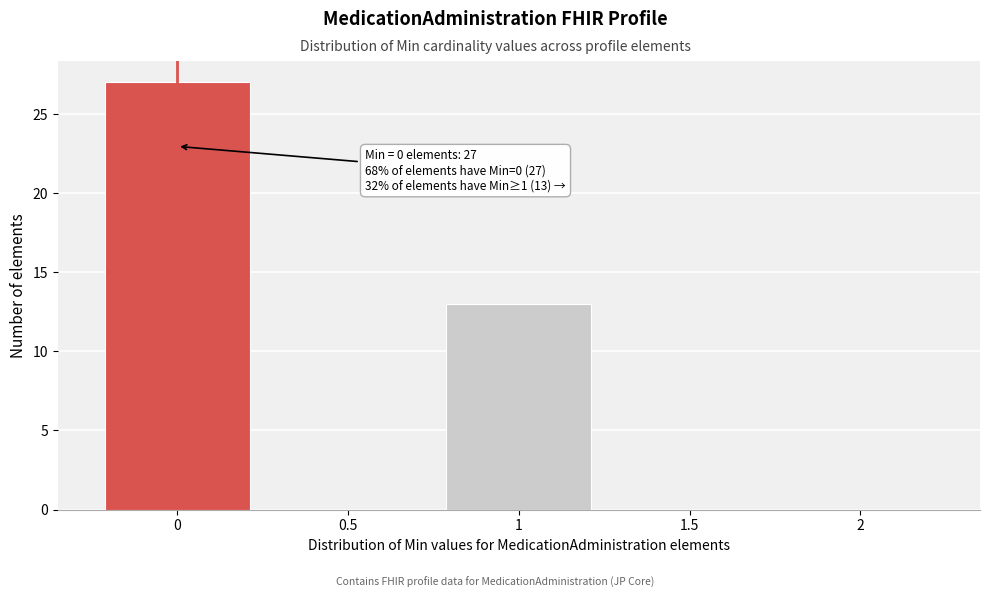

Reading left to right, what are all the values shown in this chart?

0=27	0.5=0	1=13	1.5=0	2=0